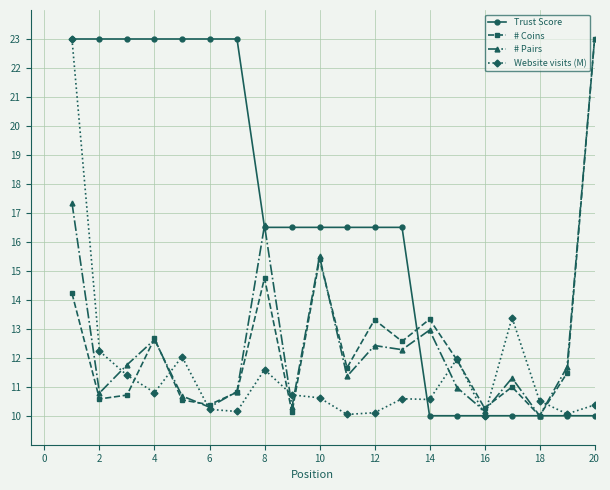

How many series are shown in this chart?

4